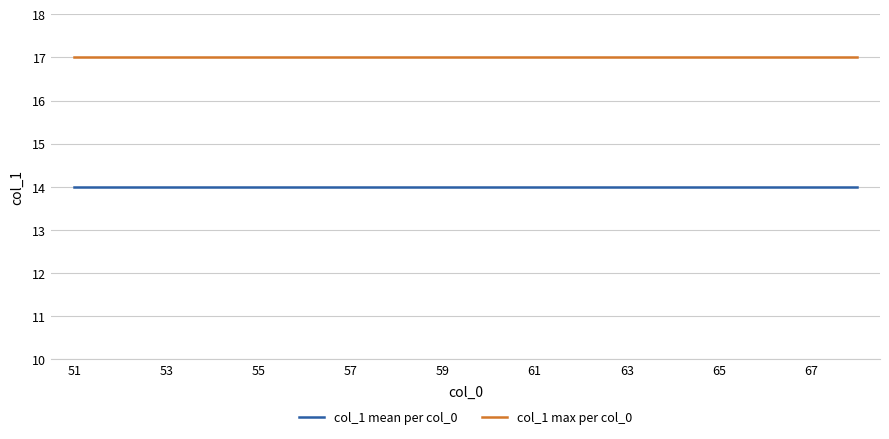

Rank the series by their maximum value, from lowest to highest.

col_1 mean per col_0, col_1 max per col_0